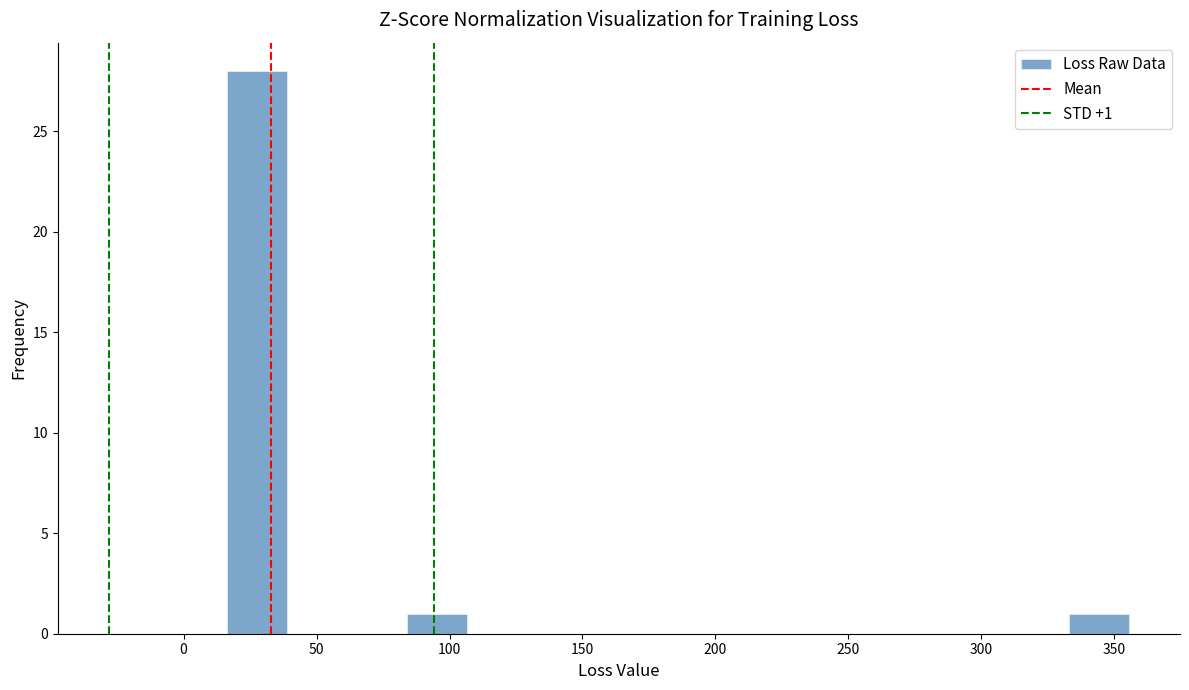

Over which range of the x-axis is the bar tallest?

15 to 40